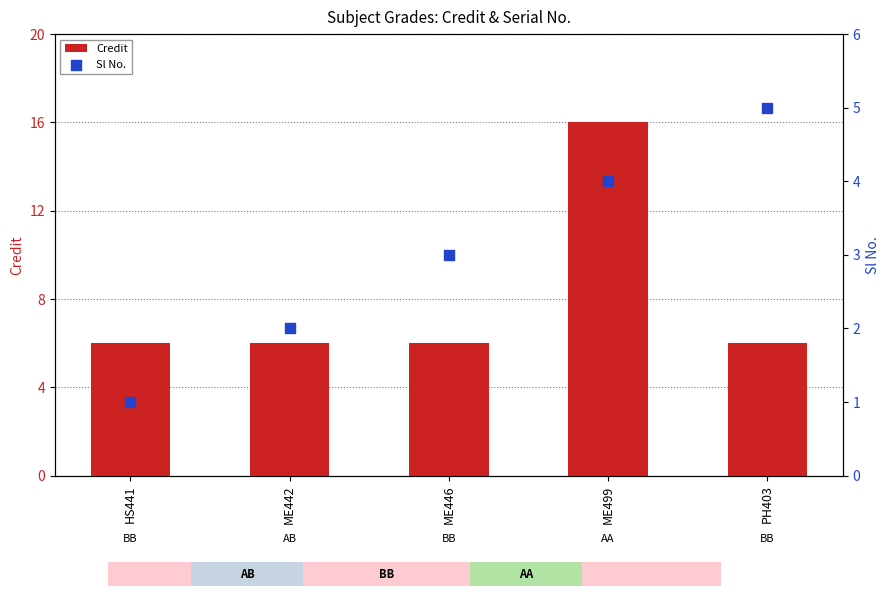

Which series has the largest Y range (max minus min)?

Credit